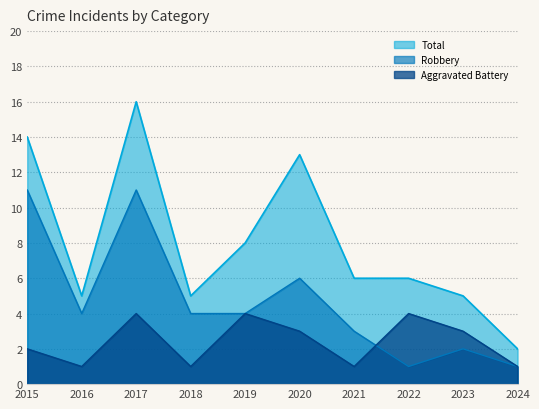

Rank the series by their average value, from lowest to highest.

Aggravated Battery, Robbery, Total